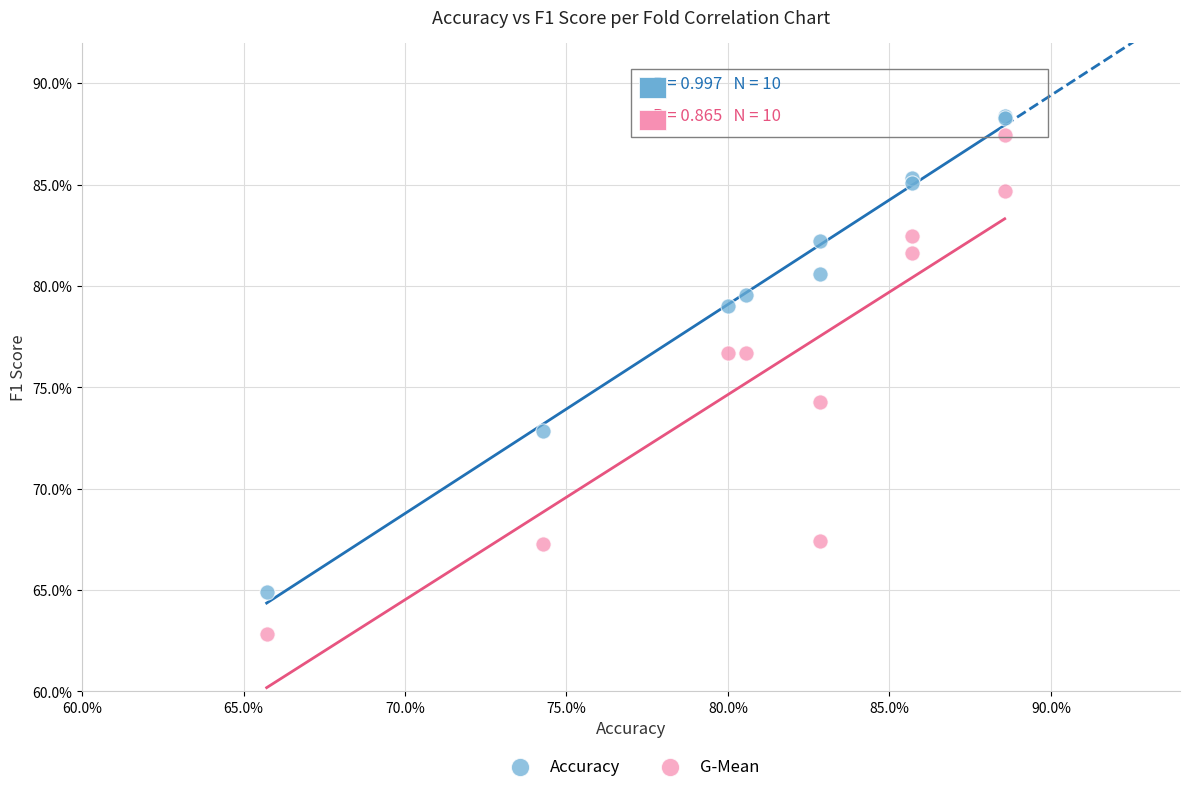

Which series reaches the minimum Y coordinate?

G-Mean